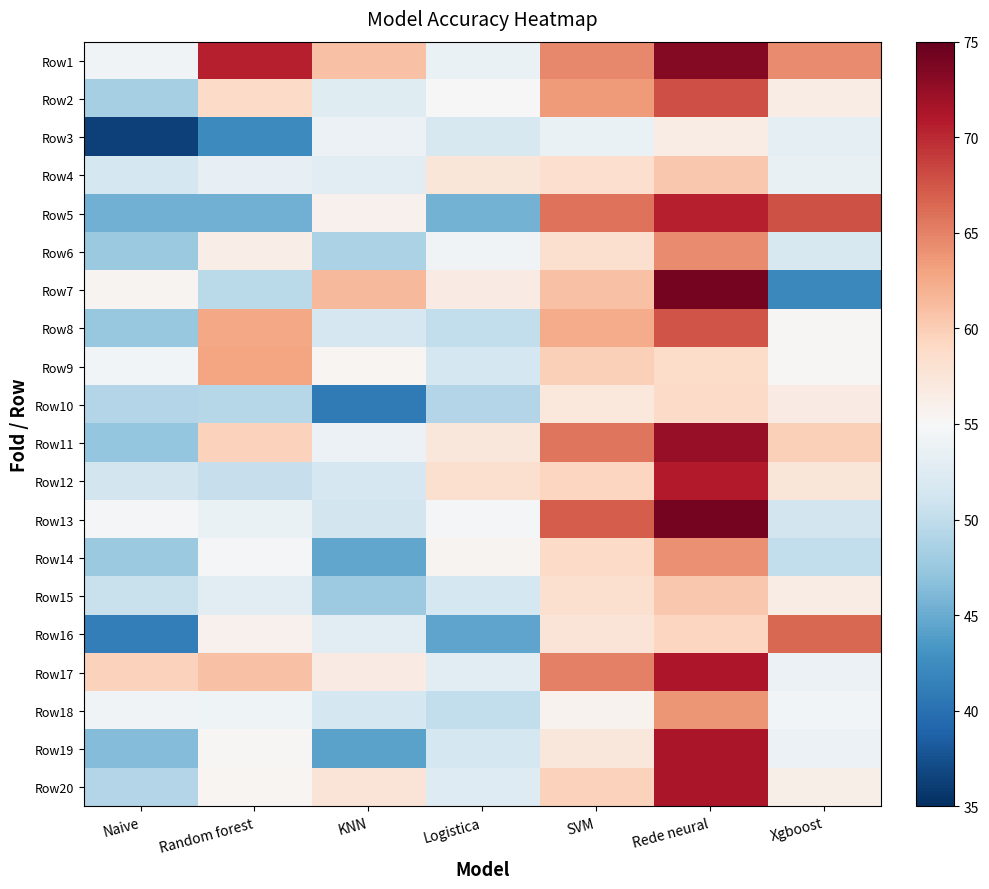

At how many categories does at least one series exceed 58?

7